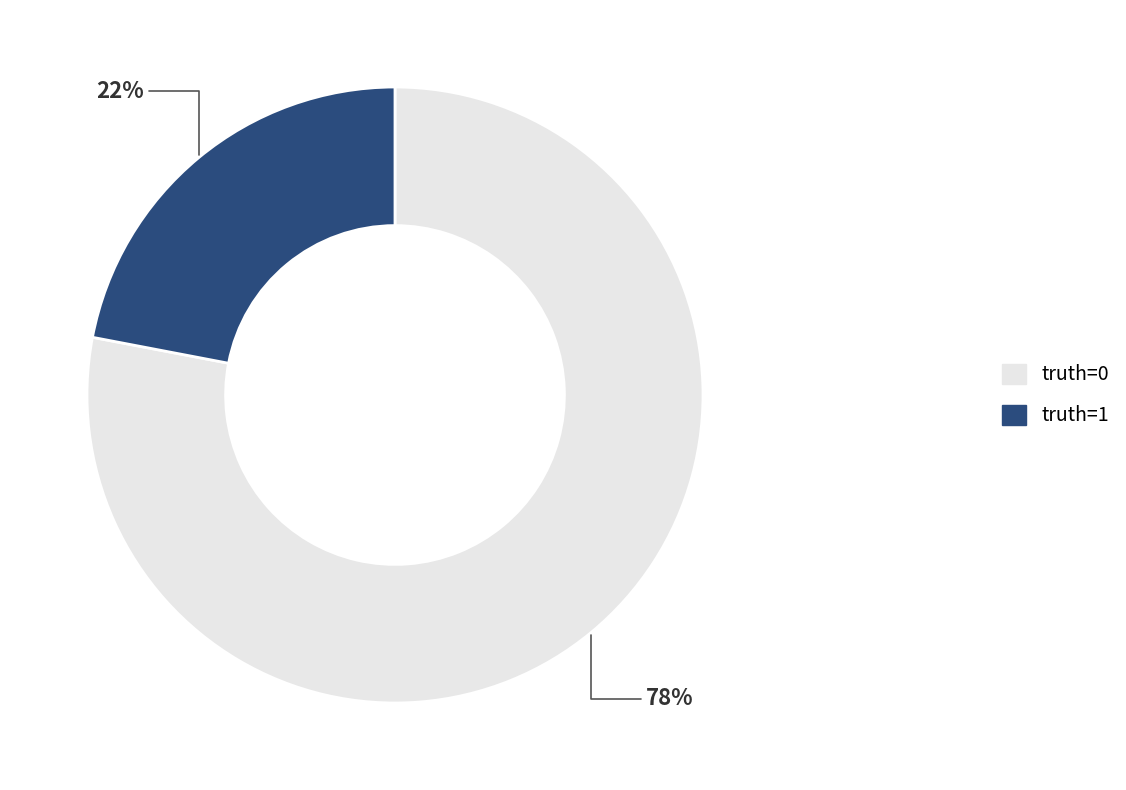

To the nearest percent, what is the average slice percentage?

50%